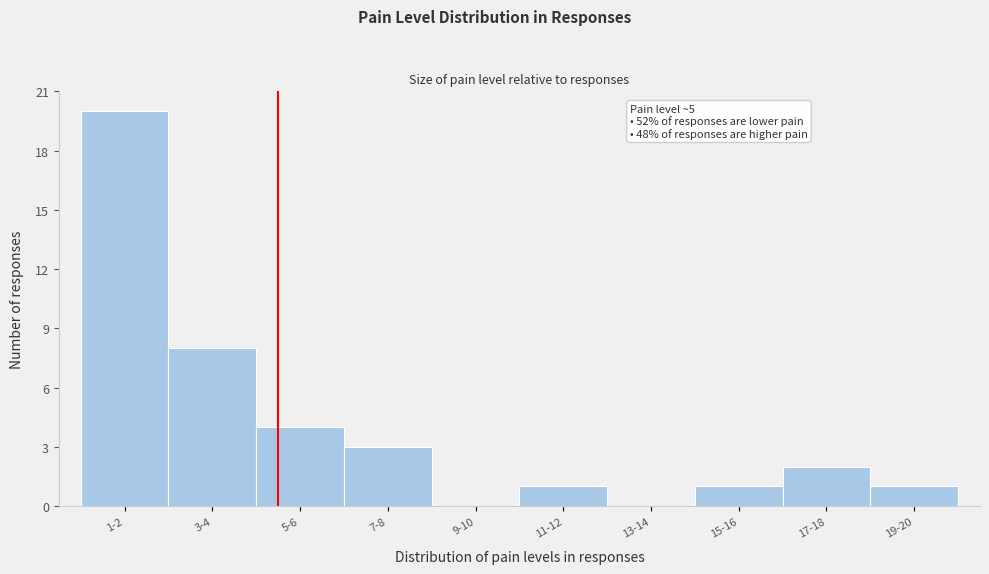

Reading left to right, list all the values displayed in this chart.

1-2=20	3-4=8	5-6=4	7-8=3	9-10=0	11-12=1	13-14=0	15-16=1	17-18=2	19-20=1